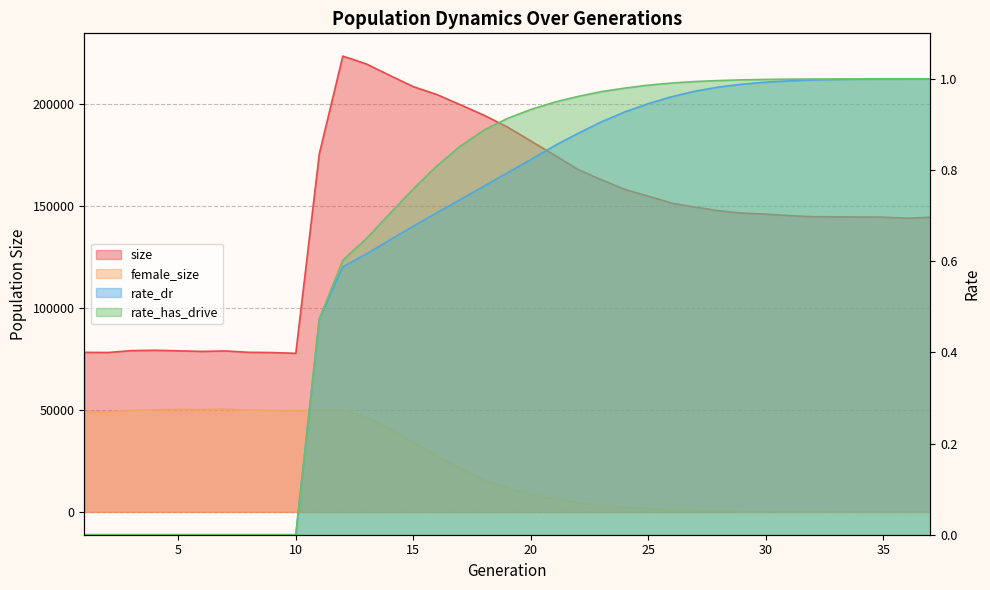

What is the average value of the rate_has_drive series?

0.7